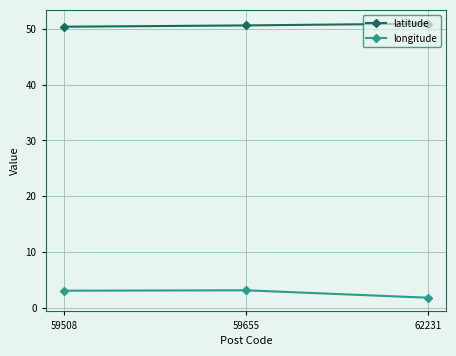

How many distinct data groups are displayed?

2